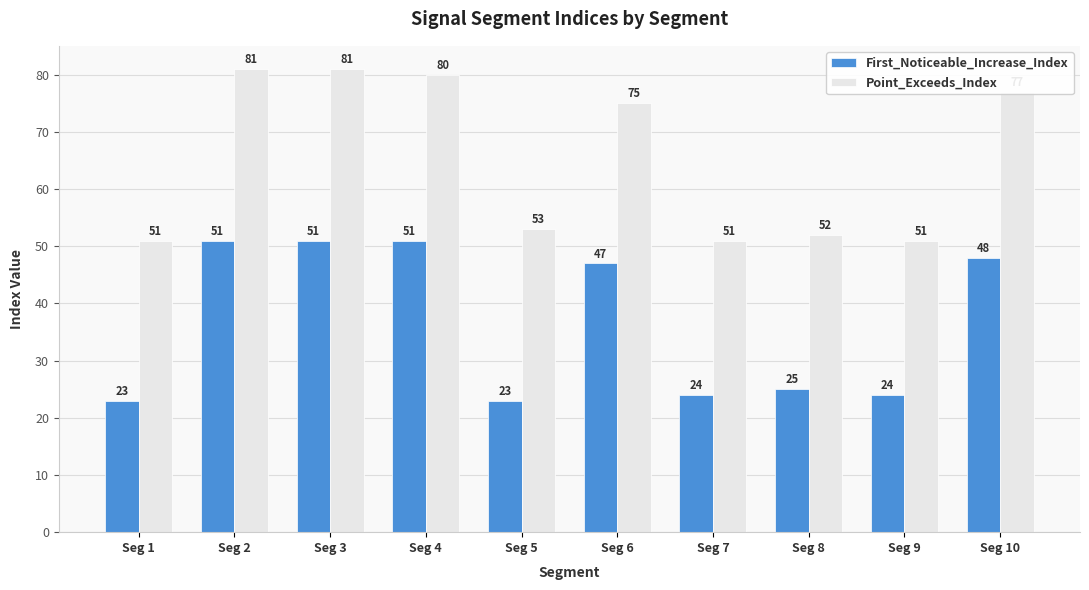

What are all the series names shown in the legend?

First_Noticeable_Increase_Index, Point_Exceeds_Index